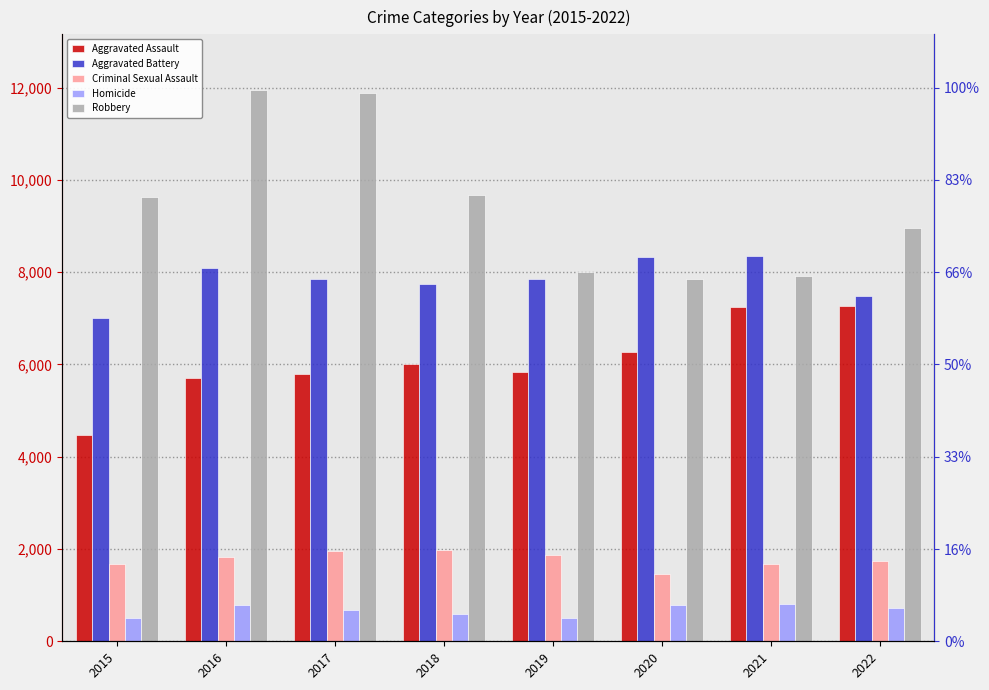

Reading right to left, extract all data points from this chart.

Aggravated Assault: 2022=7270	2021=7243	2020=6263	2019=5841	2018=6001	2017=5793	2016=5712	2015=4480
Aggravated Battery: 2022=7487	2021=8348	2020=8319	2019=7857	2018=7734	2017=7845	2016=8085	2015=7018
Criminal Sexual Assault: 2022=1751	2021=1686	2020=1454	2019=1879	2018=1981	2017=1949	2016=1818	2015=1670
Homicide: 2022=713	2021=804	2020=787	2019=498	2018=589	2017=672	2016=786	2015=496
Robbery: 2022=8967	2021=7919	2020=7855	2019=7994	2018=9679	2017=11880	2016=11960	2015=9638